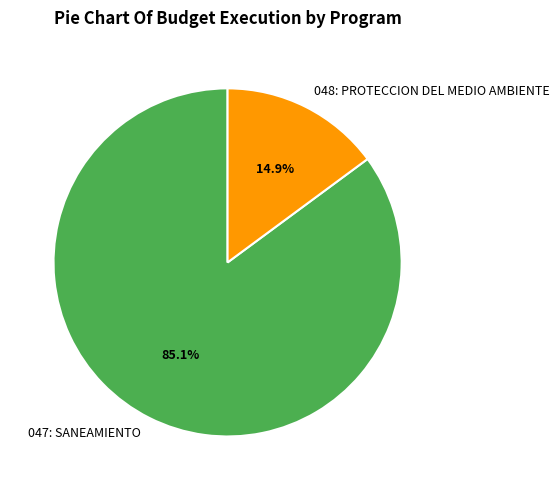

Rank the categories by value from highest to lowest.

047: SANEAMIENTO, 048: PROTECCION DEL MEDIO AMBIENTE